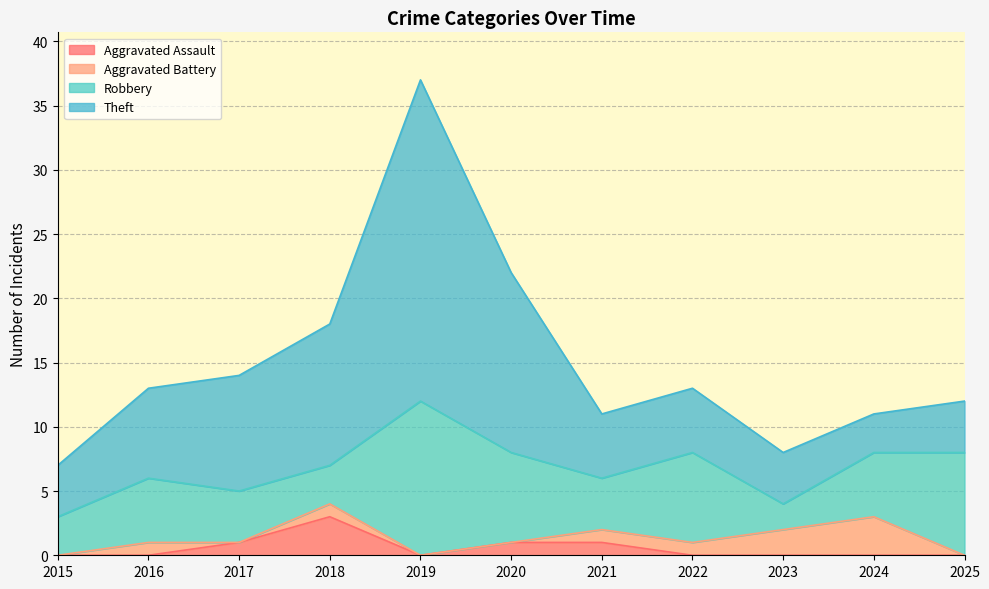

True or false: Theft and Aggravated Assault intersect in this chart.

False